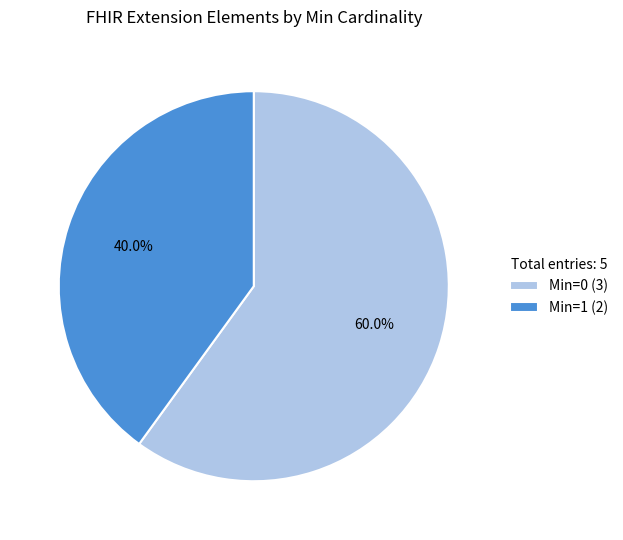

Rank the categories by value from lowest to highest.

Min=1 (2), Min=0 (3)